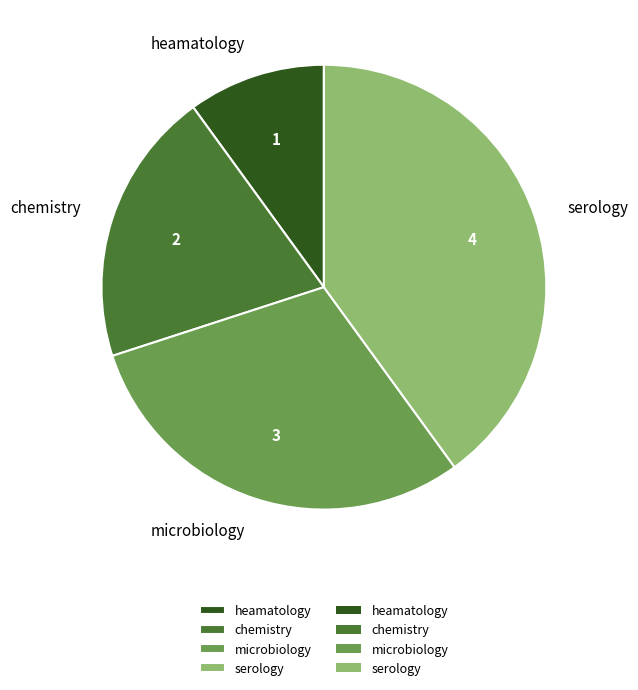

The serology slice represents 40% of the pie. True or false?

True